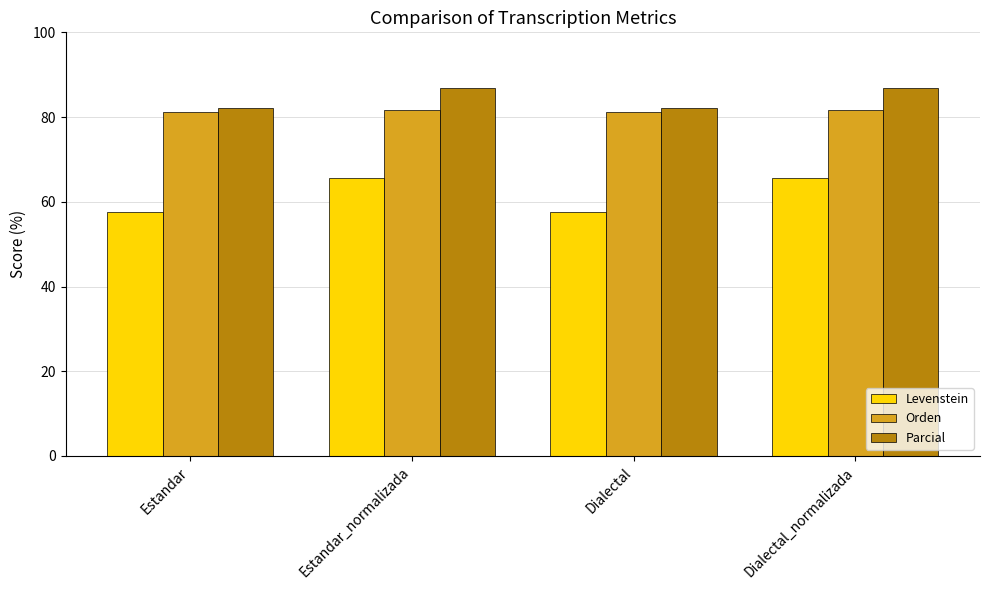

What is the total value across all series at Estandar_normalizada?

234.2